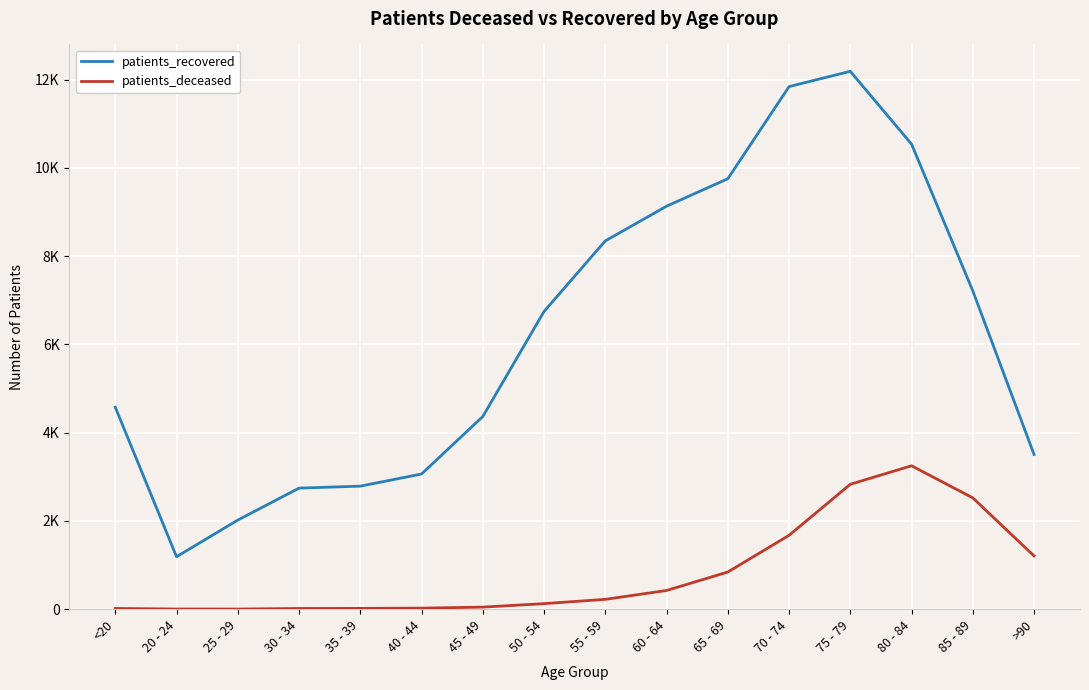

What is the sum of all patients_deceased values?

13227